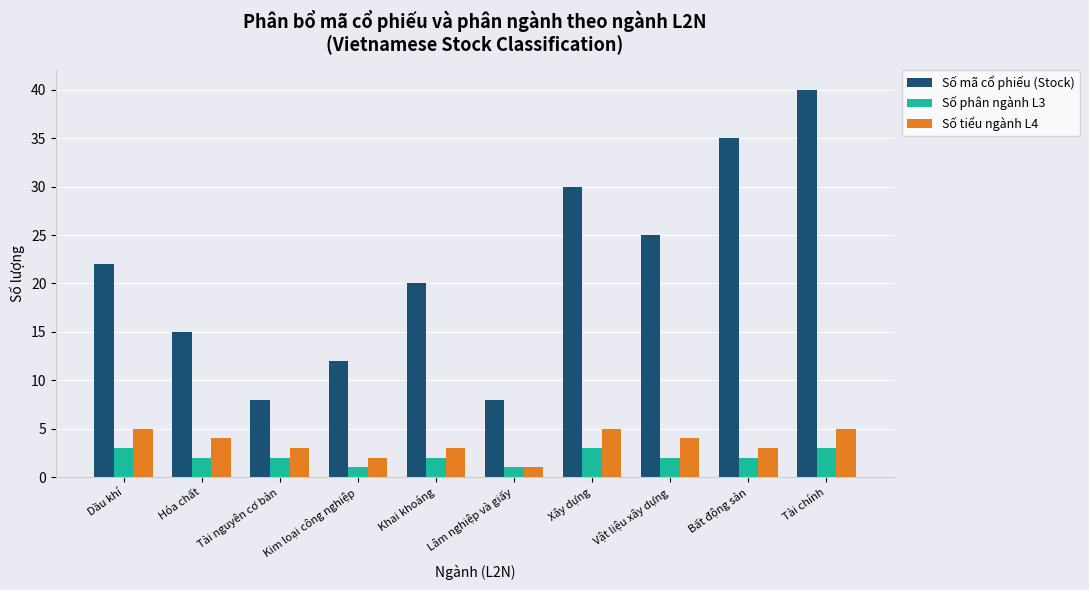

List the series in order of their peak value, lowest first.

Số phân ngành L3, Số tiểu ngành L4, Số mã cổ phiếu (Stock)